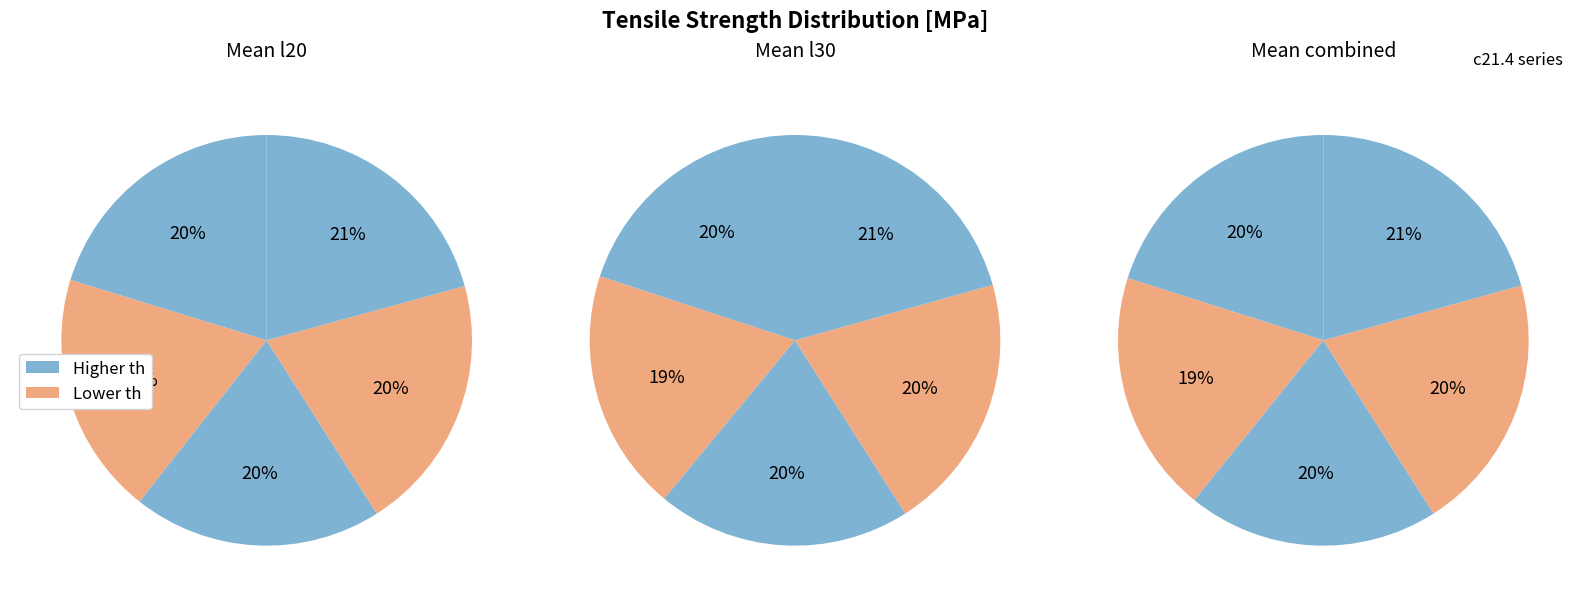

What percentage do th1.2 (l30) and th1.58 (l20) together represent?

20.4%